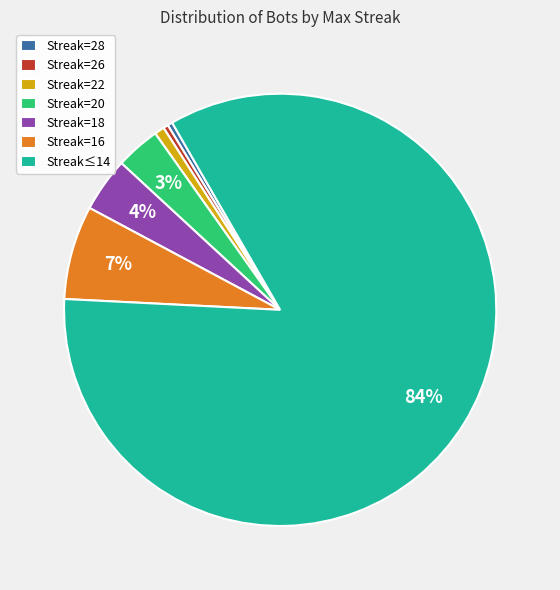

Combined, do Streak=22 and Streak≤14 account for over 50%?

Yes